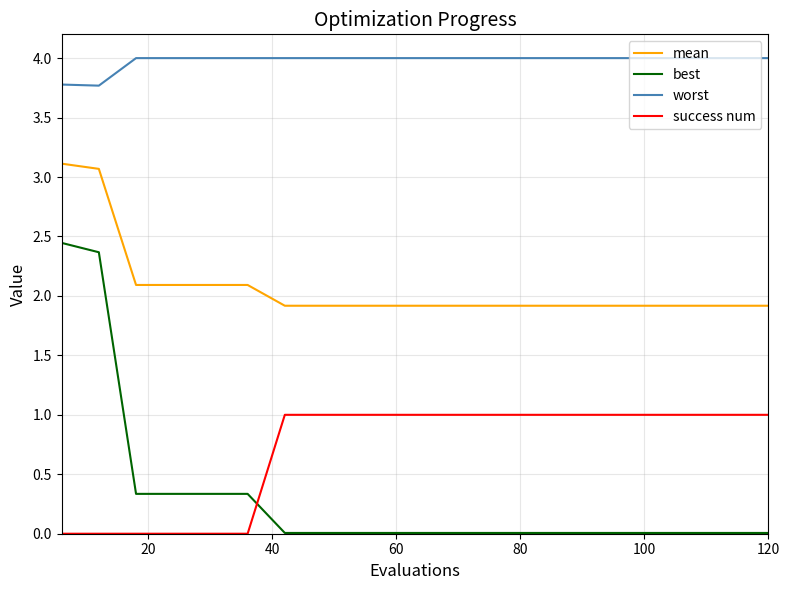

Is this an area chart (filled region under the line)?

No